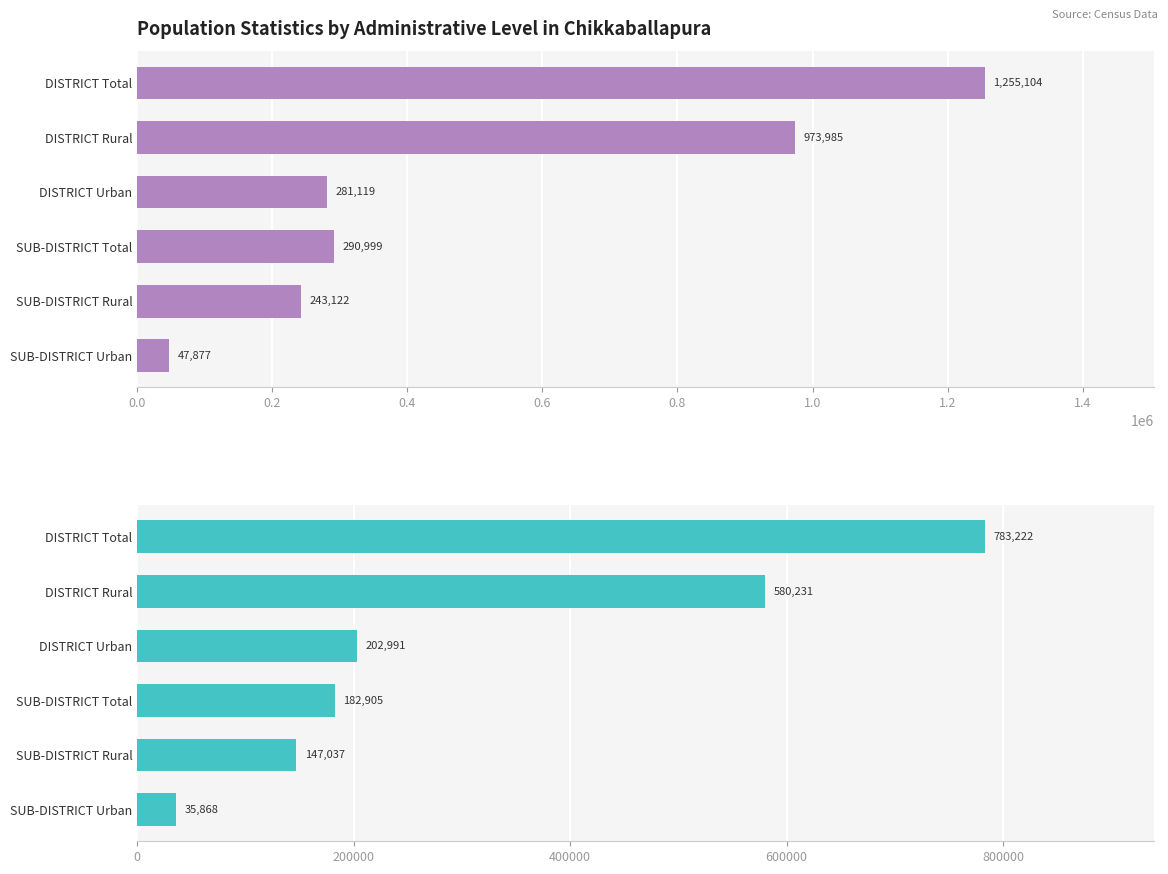

What is the average value of the TOT_P series?

515368